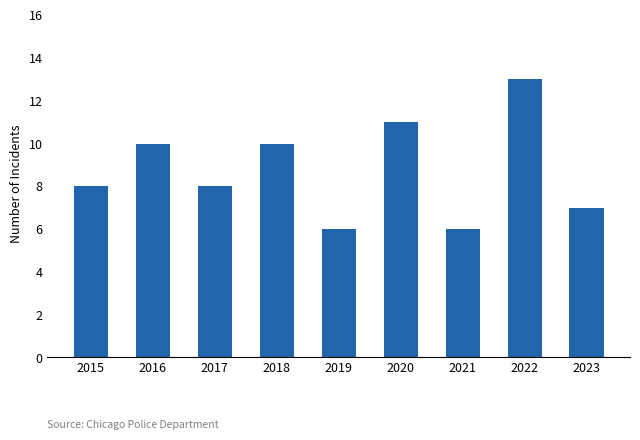

What is the ratio of the value at 2015 to the value at 2017?

1.0